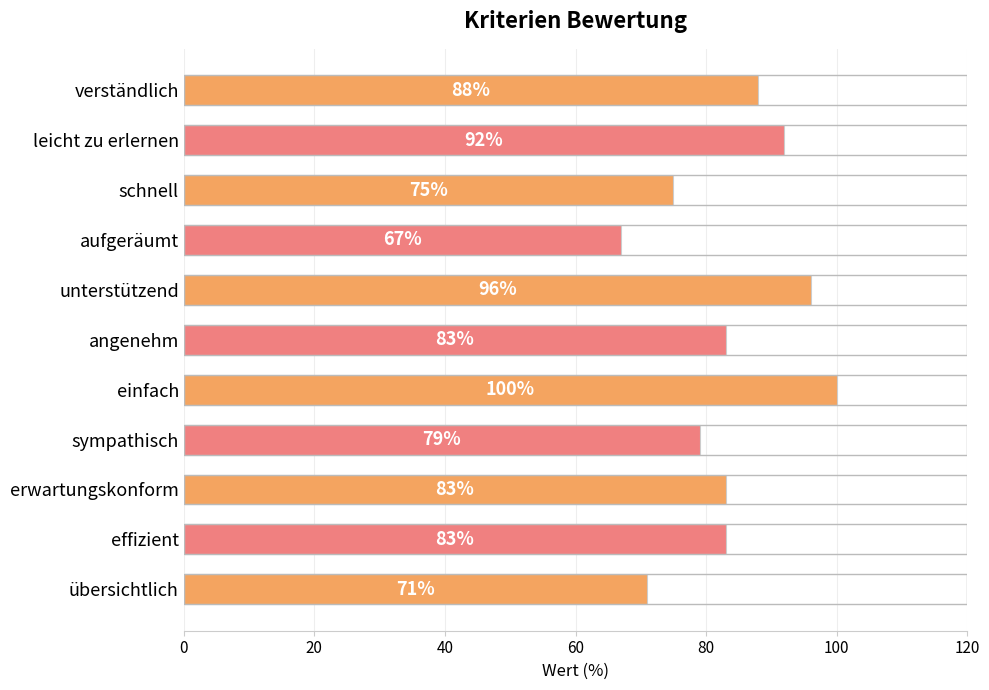

True or false: the data shows 100 at einfach.

True